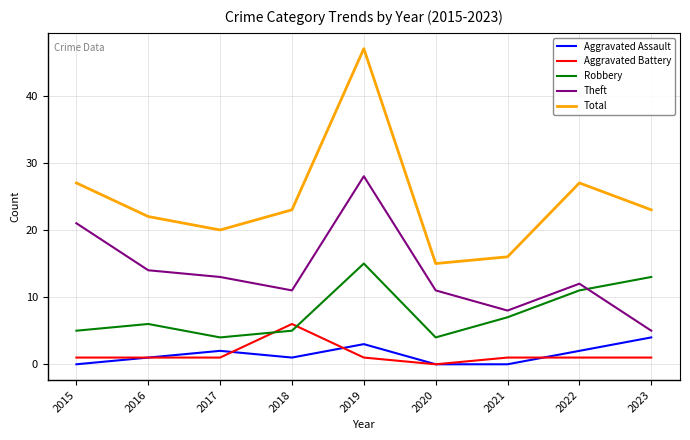

True or false: Robbery and Aggravated Assault cross at least once.

False